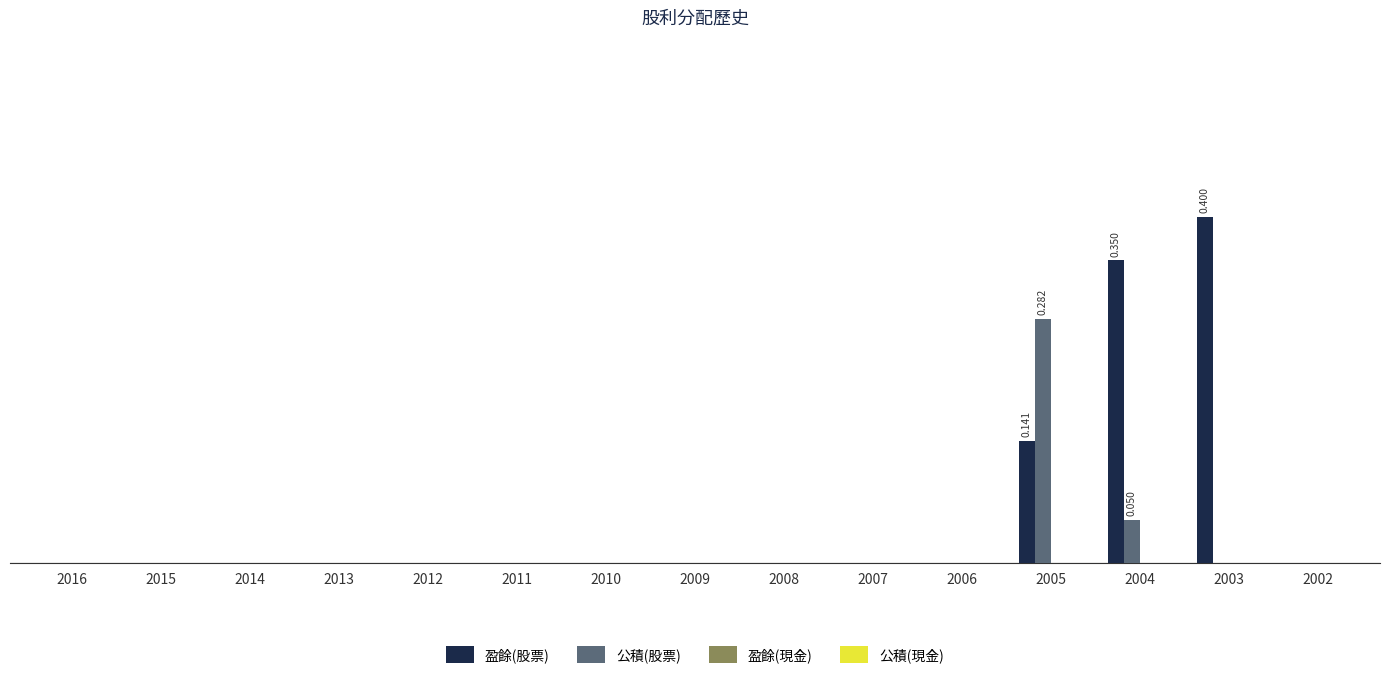

Are the bars grouped side by side (vs. stacked)?

Yes